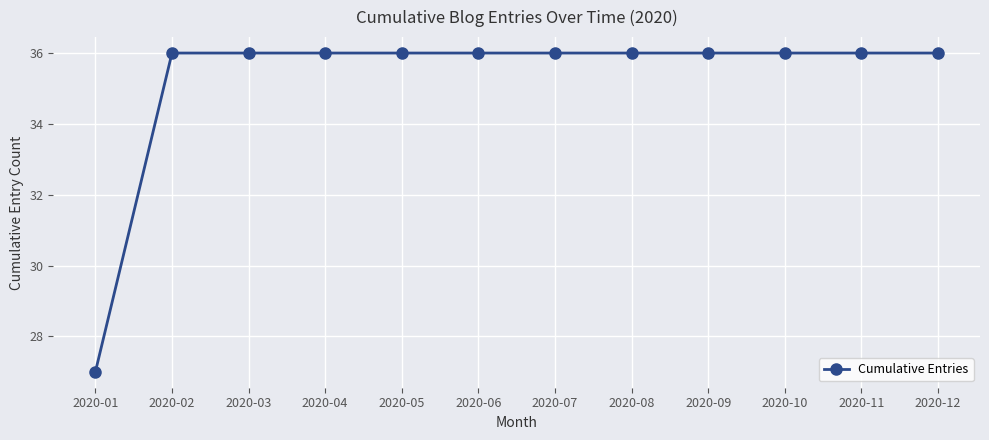

The chart shows a value of 20 at 2020-05. True or false?

False